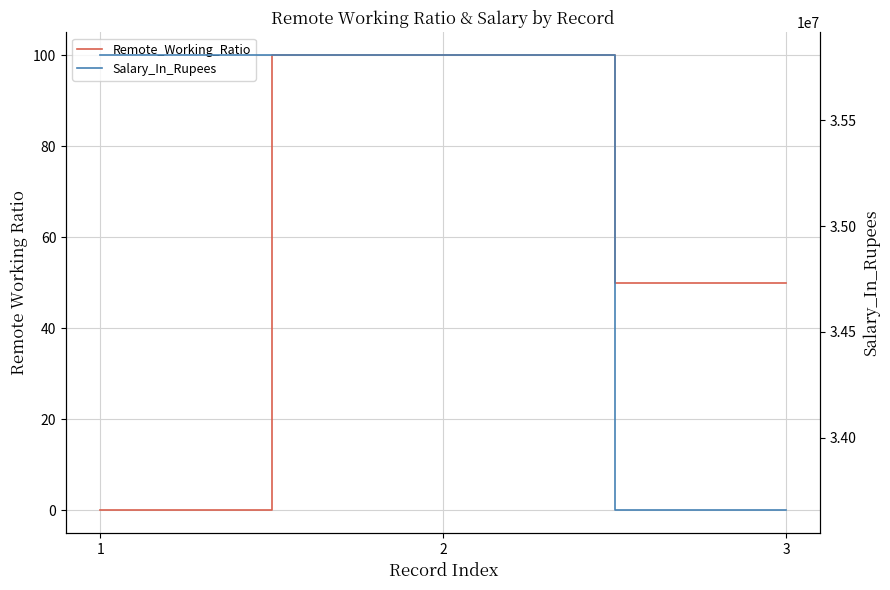

At how many categories does at least one series exceed 13069240?

3